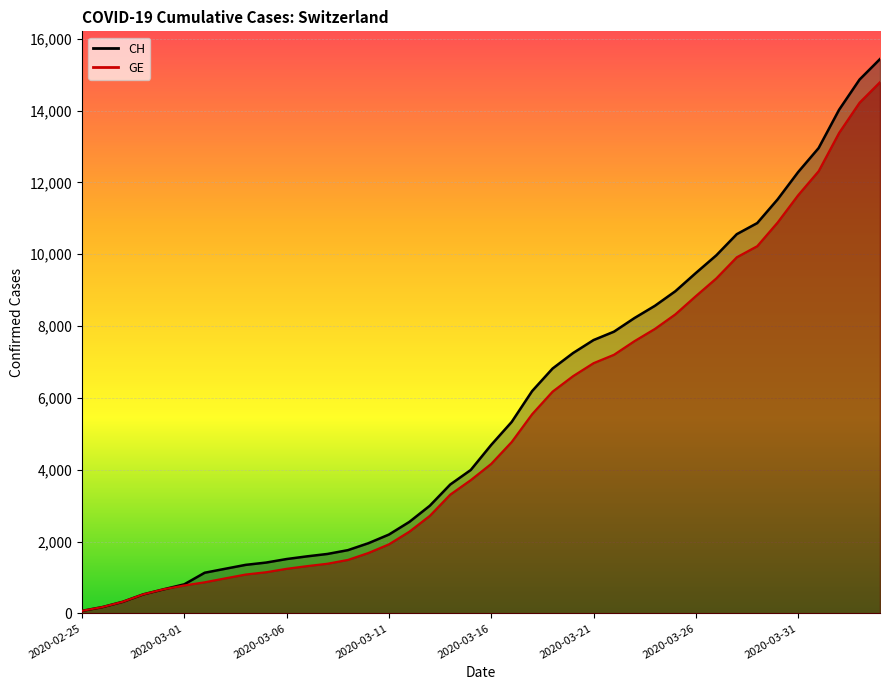

Which category has the highest value in the GE series?

2020-04-04